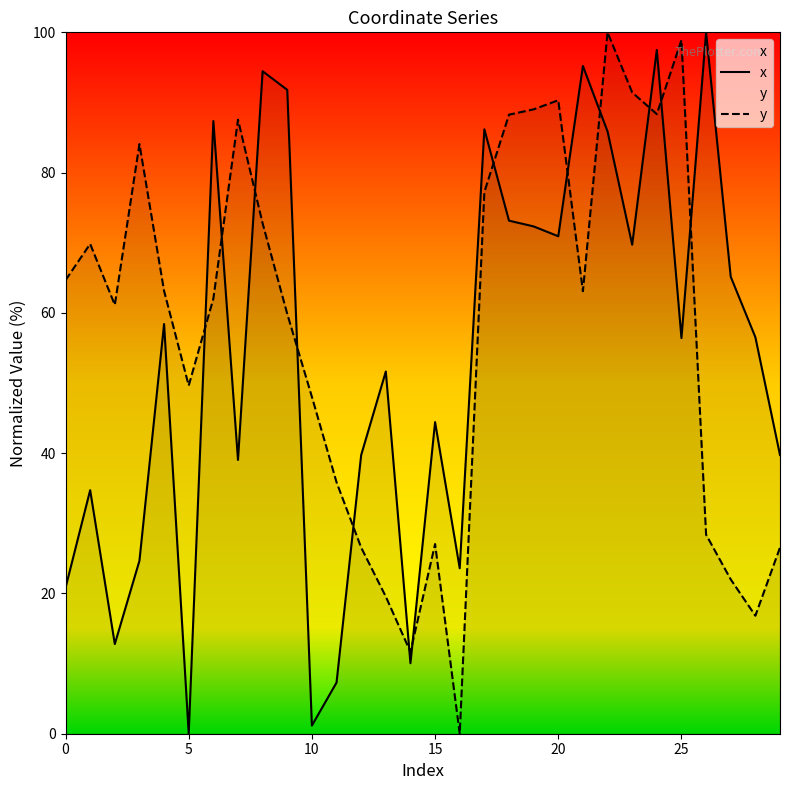

How many times do x and y cross each other?

13